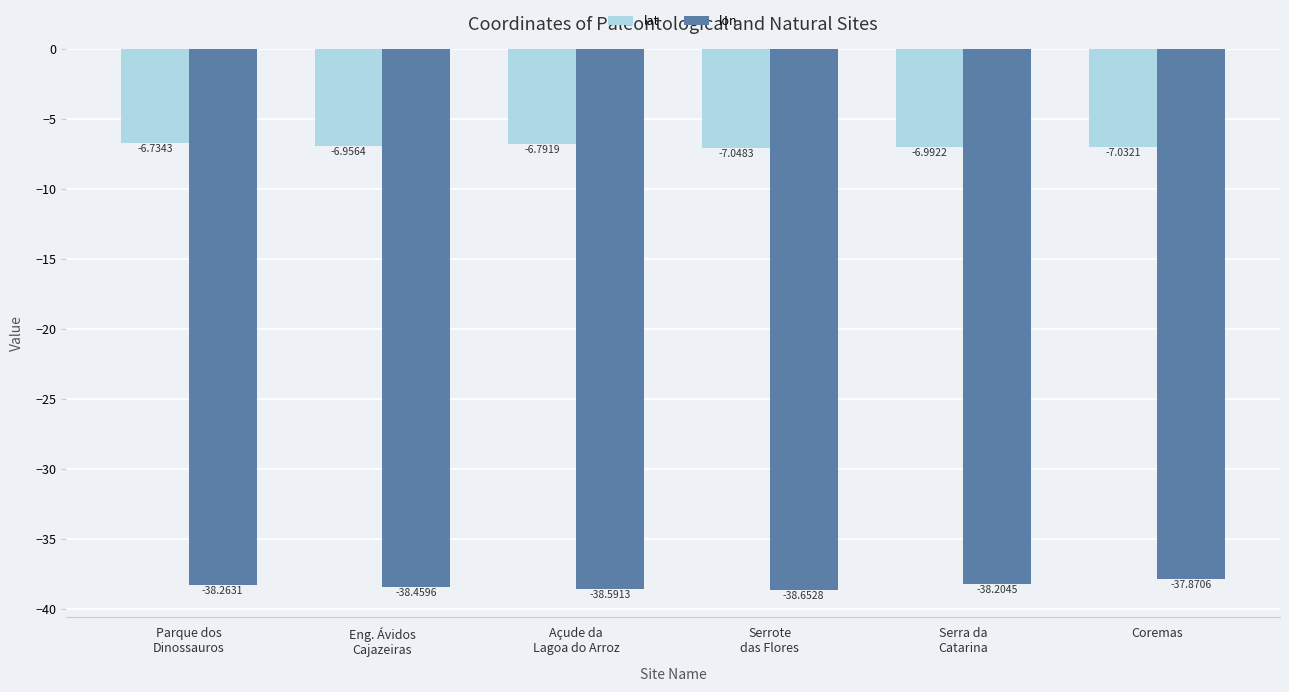

What is the difference between the lon values at Parque dos
Dinossauros and Eng. Ávidos
Cajazeiras?

0.2